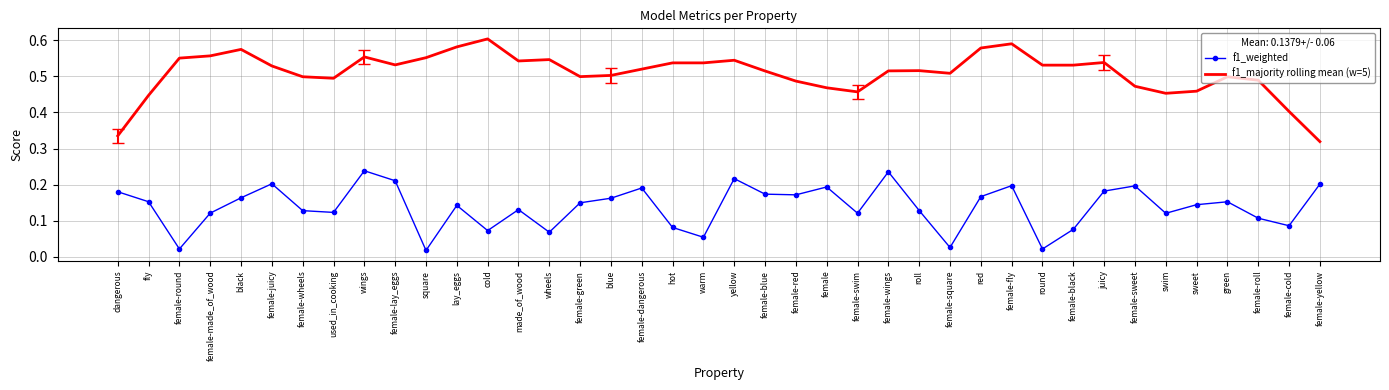

What position from the left is female-dangerous?

18